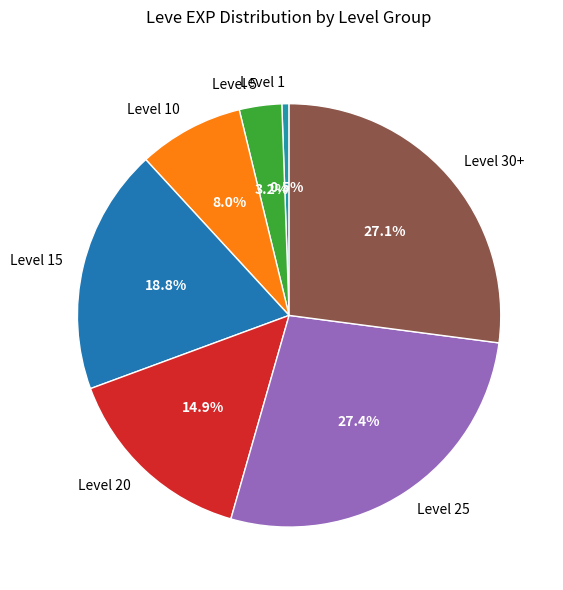

Which slice is the smallest?

Level 1